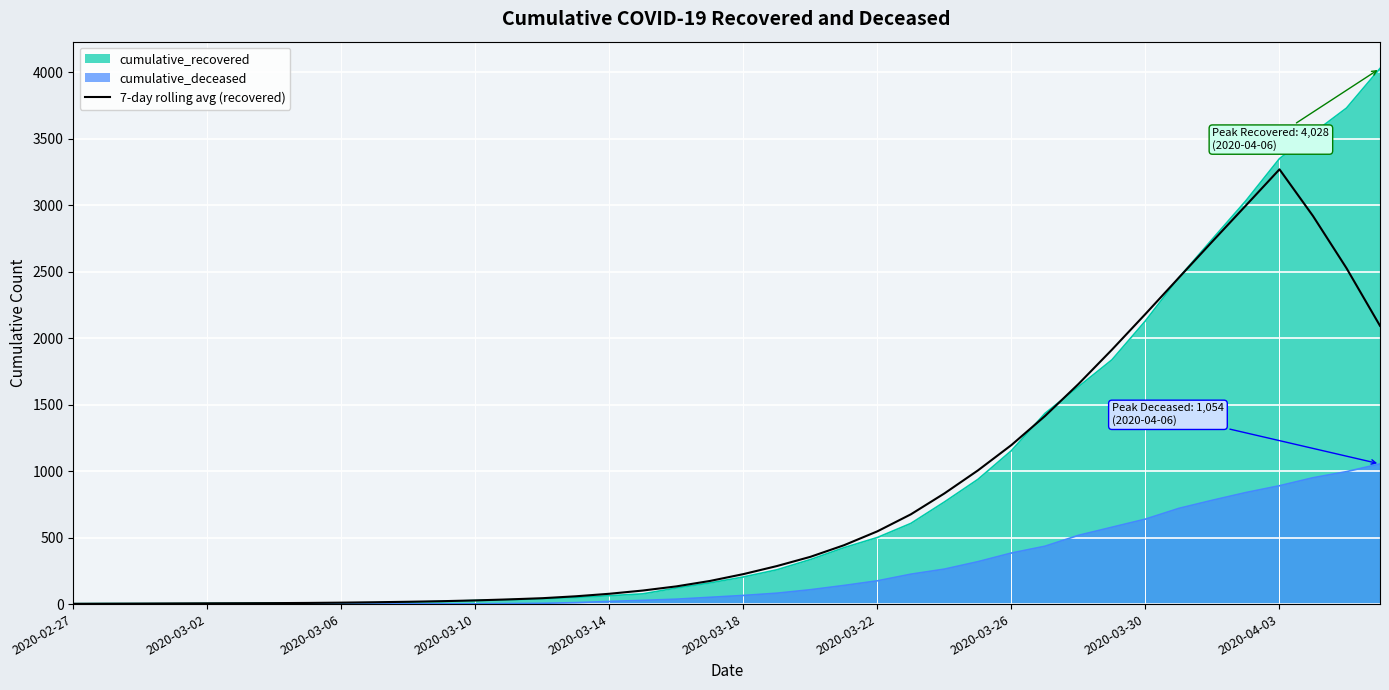

Rank the series by their maximum value, from lowest to highest.

cumulative_deceased, 7-day rolling avg (recovered), cumulative_recovered